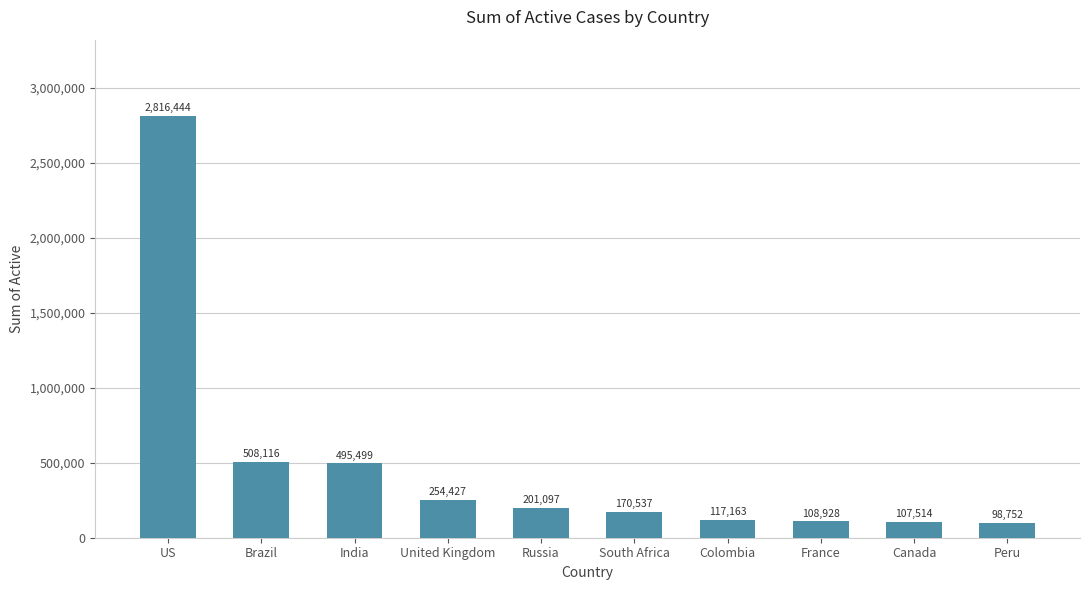

Rank the categories by value from highest to lowest.

US, Brazil, India, United Kingdom, Russia, South Africa, Colombia, France, Canada, Peru